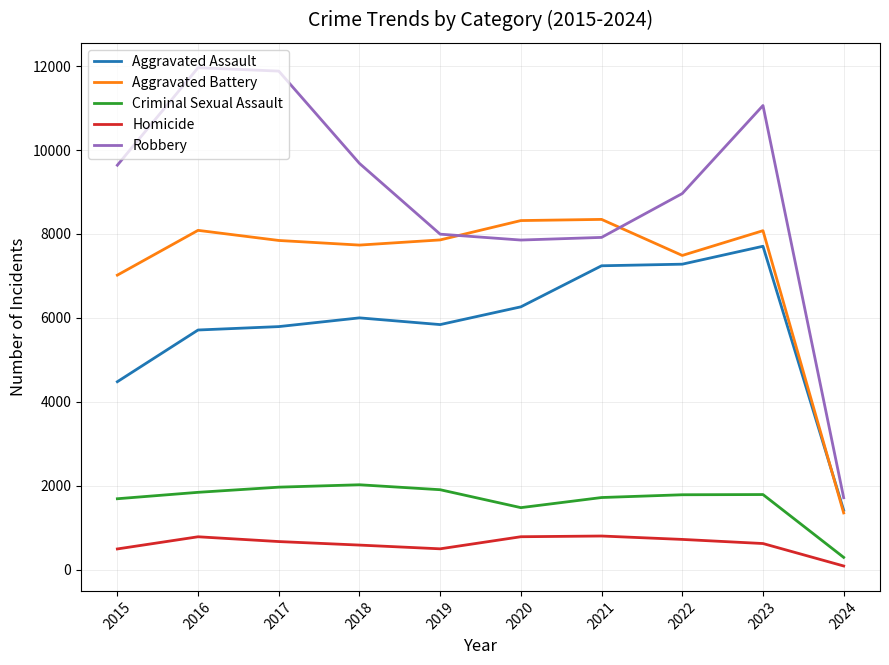

True or false: Robbery and Homicide intersect in this chart.

False